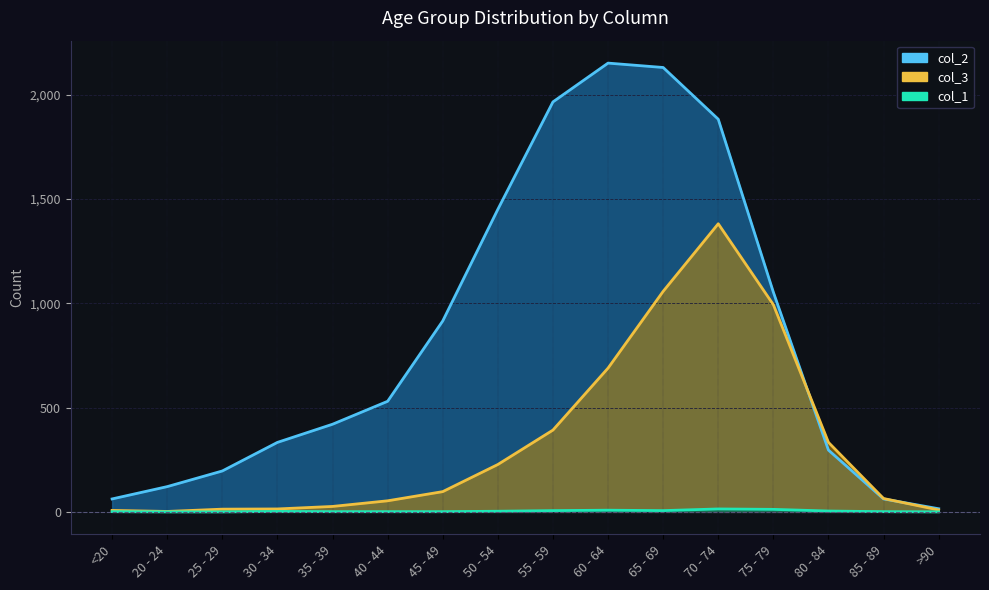

True or false: col_3 and col_1 cross at least once.

False